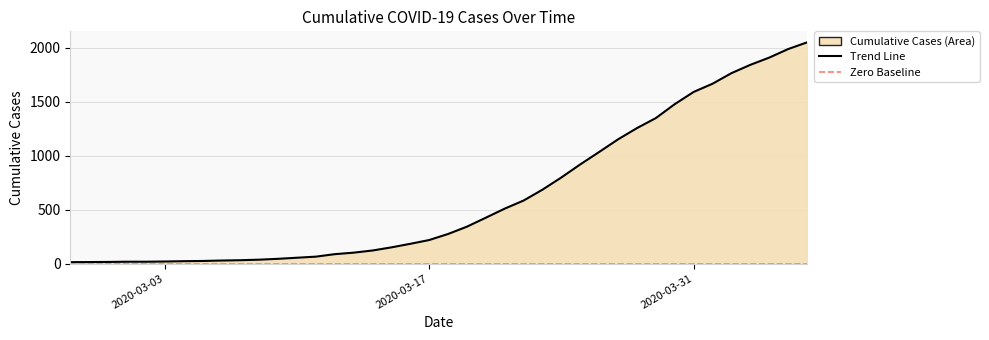

What is the sum of all values?

24864